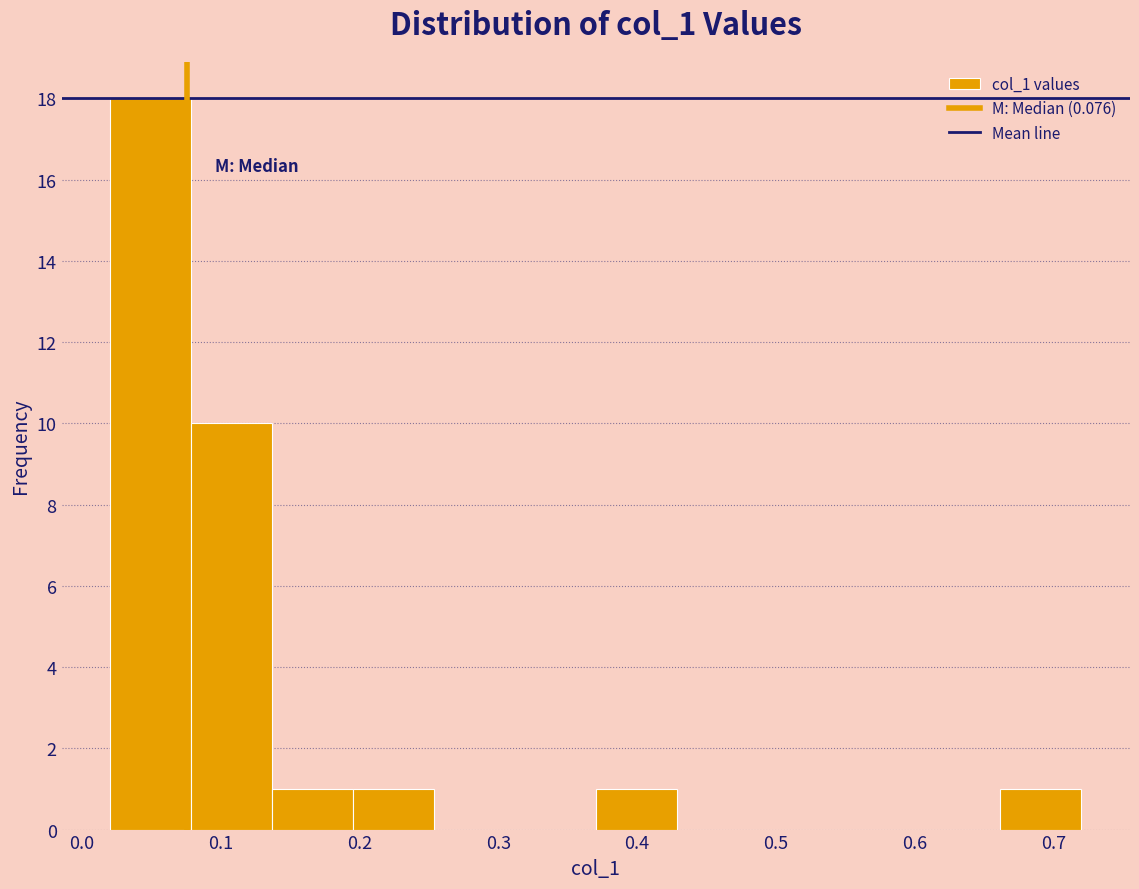

Reading left to right, transcribe this chart: for each bar, give the range it covers on the x-axis and its height. Neither the bar edges nor the heights are printed on the chart, so give them approximately, as read against the axes.

0.02 to 0.08: 18
0.08 to 0.14: 10
0.14 to 0.20: 1
0.20 to 0.25: 1
0.25 to 0.31: 0
0.31 to 0.37: 0
0.37 to 0.43: 1
0.43 to 0.49: 0
0.49 to 0.54: 0
0.54 to 0.60: 0
0.60 to 0.66: 0
0.66 to 0.72: 1